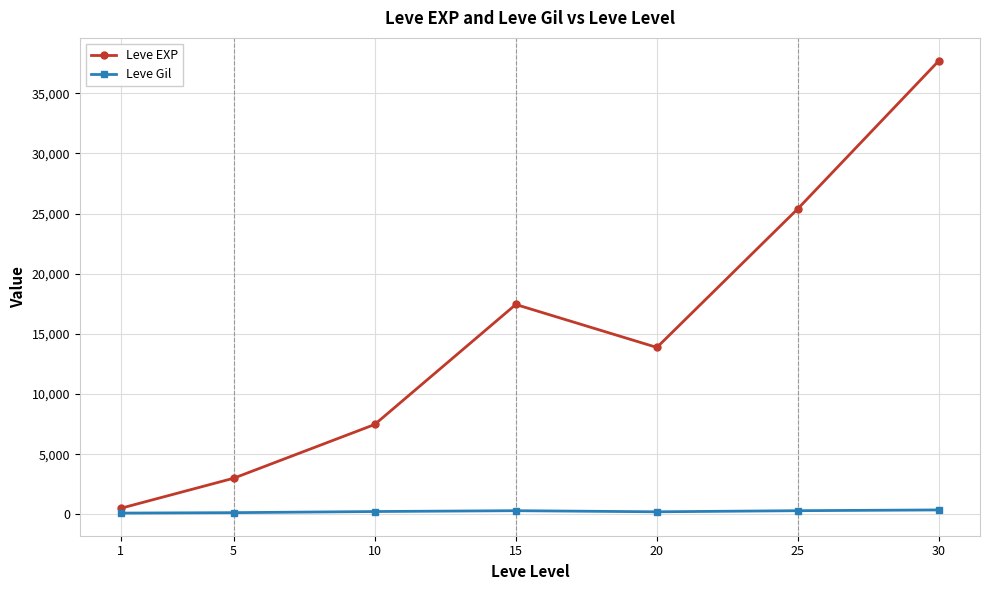

What is the value of the Leve EXP point at the 6th from the left?

25410.0